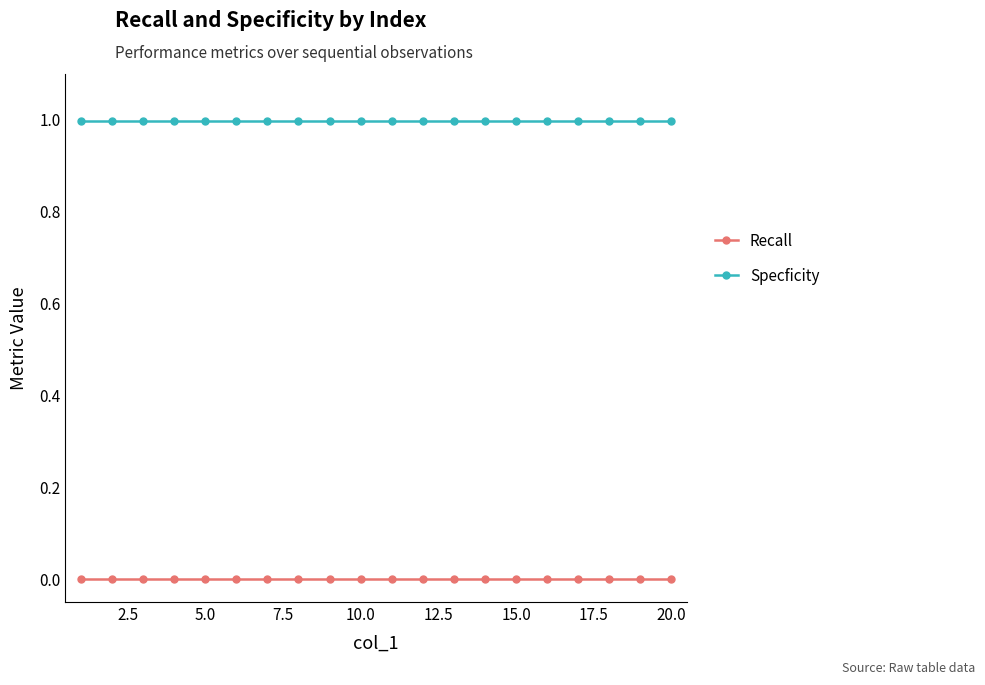

True or false: Recall and Specficity cross at least once.

False